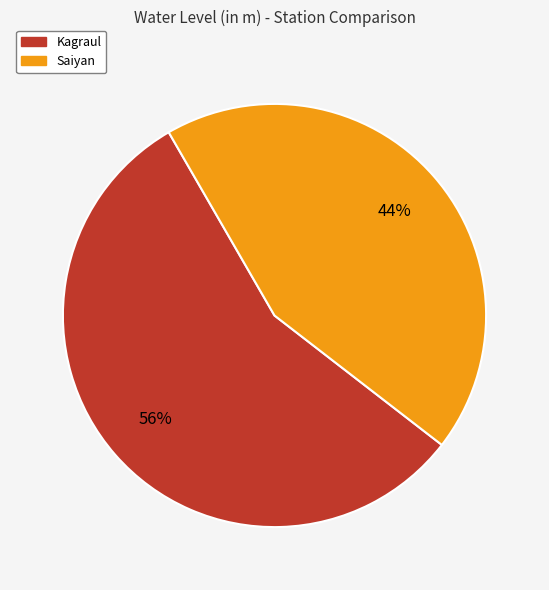

Is it true that Saiyan is 57% of the pie?

False